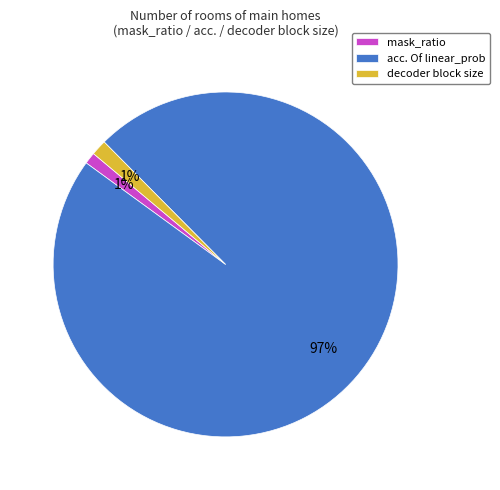

Between decoder block size and acc. Of linear_prob, which is larger?

acc. Of linear_prob